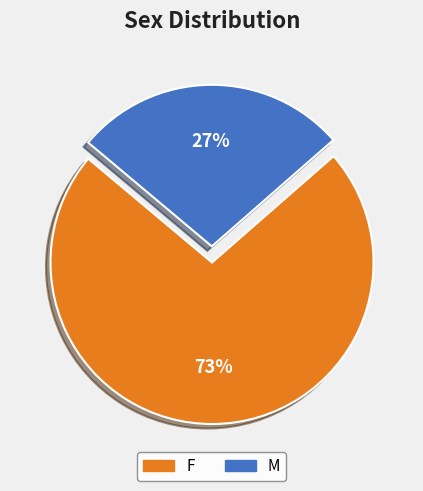

True or false: F accounts for 73% of the total.

True